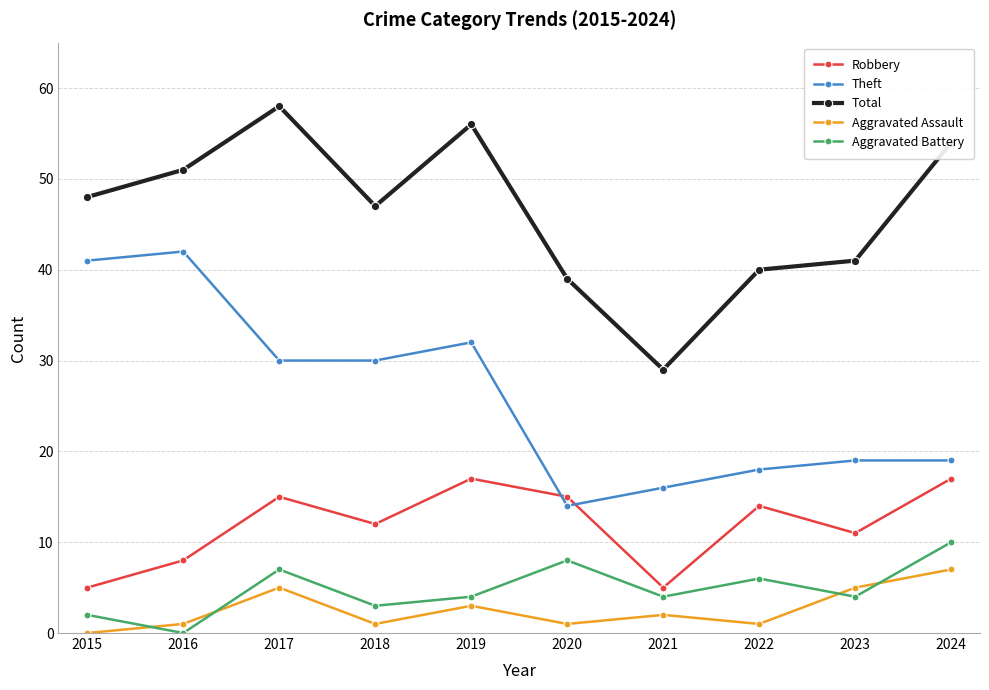

How many categories are shown in the chart?

10